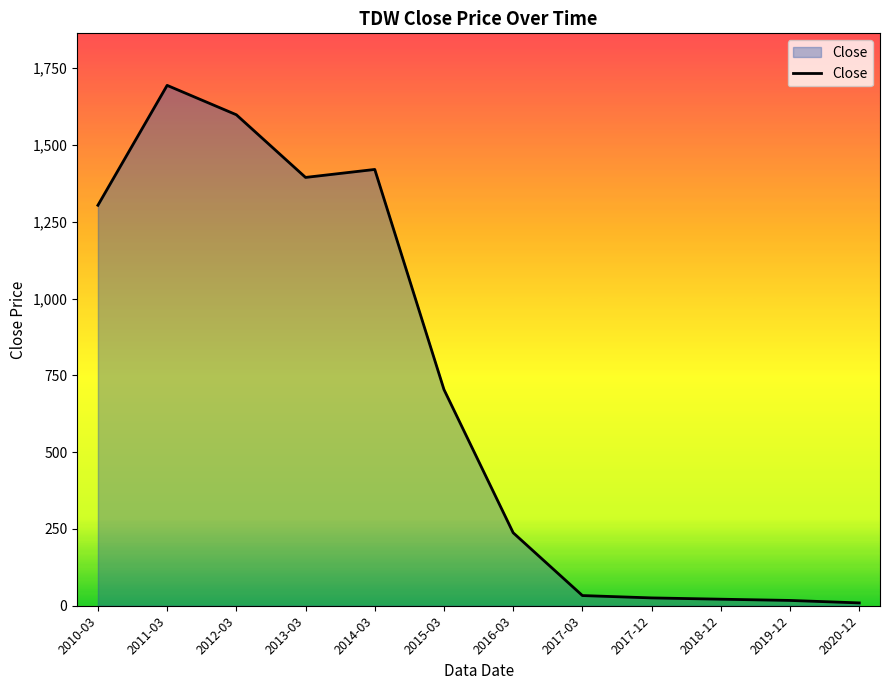

Which has a higher value, 2013-03 or 2012-03?

2012-03